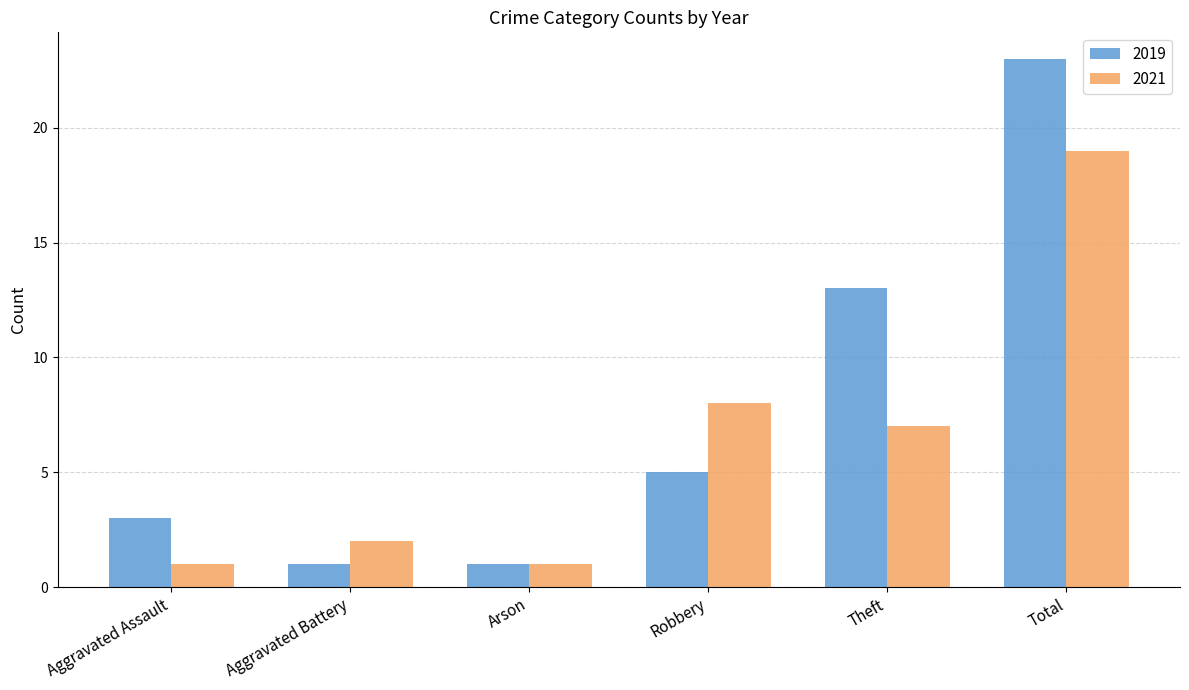

Where does the 2021 series first go above 7?

Robbery